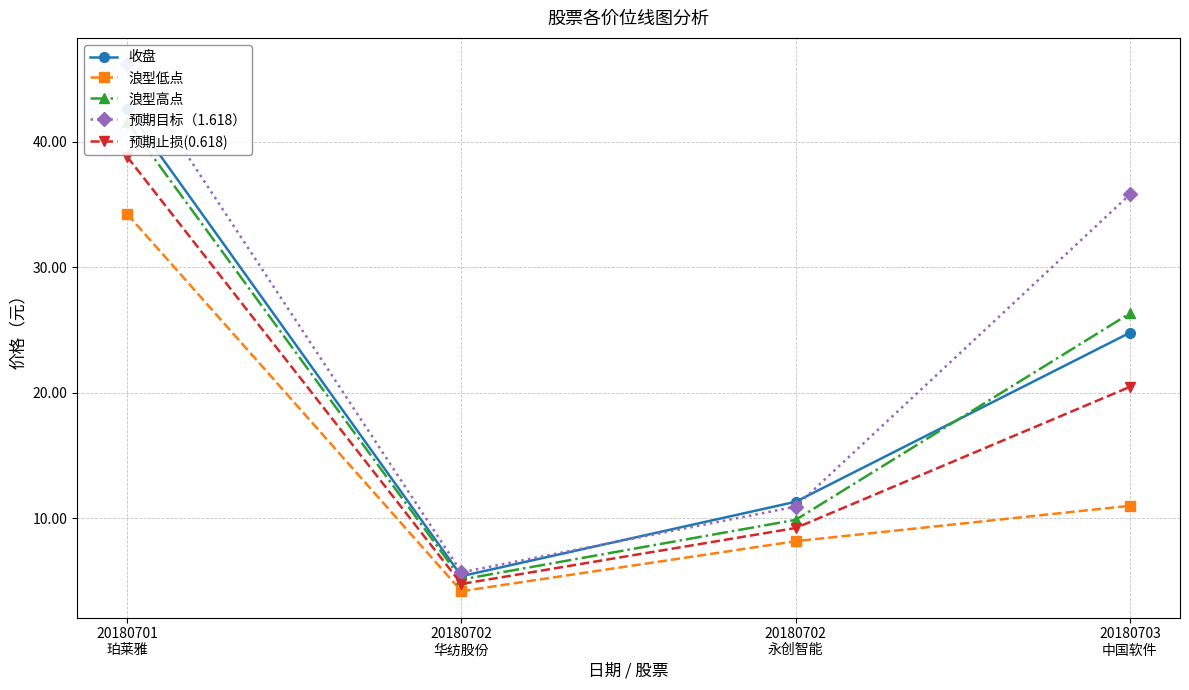

At how many categories does at least one series exceed 22?

2